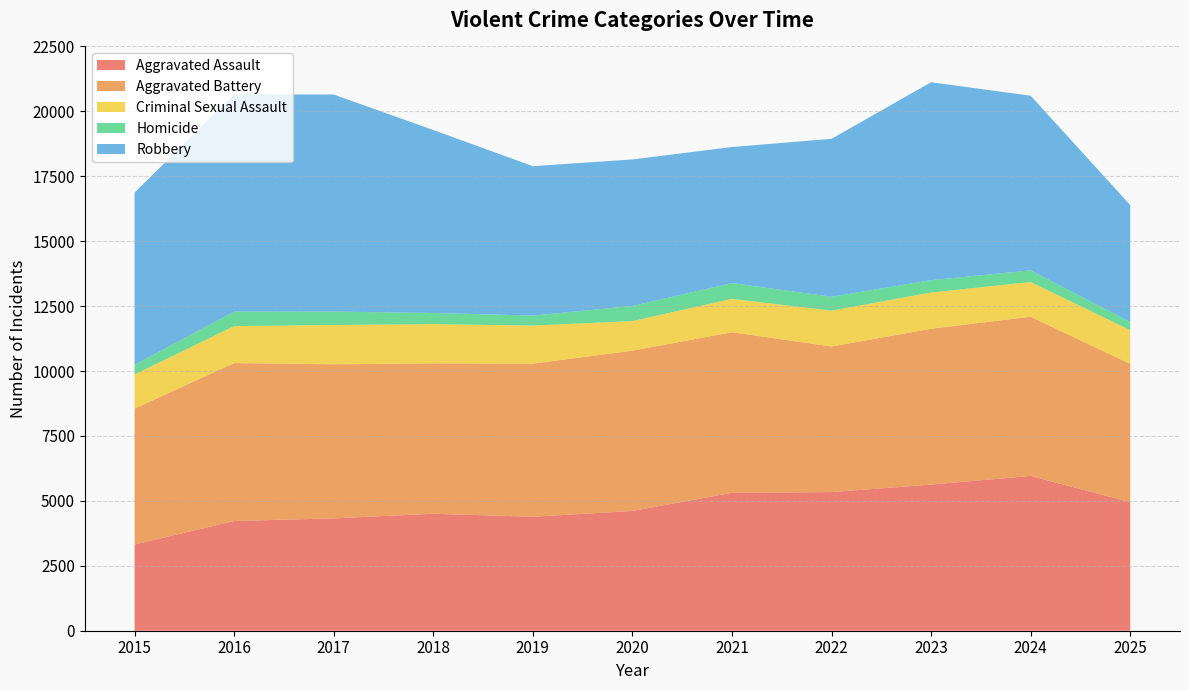

Reading left to right, what are all the values shown in this chart?

Aggravated Assault: 3320	4226	4326	4505	4389	4612	5312	5339	5629	5960	4951
Aggravated Battery: 5235	6081	5934	5790	5895	6173	6183	5607	5999	6133	5323
Criminal Sexual Assault: 1313	1424	1513	1512	1467	1138	1286	1379	1396	1337	1301
Homicide: 376	556	517	429	384	583	607	536	476	446	313
Robbery: 6627	8368	8358	7046	5754	5643	5239	6082	7622	6726	4504